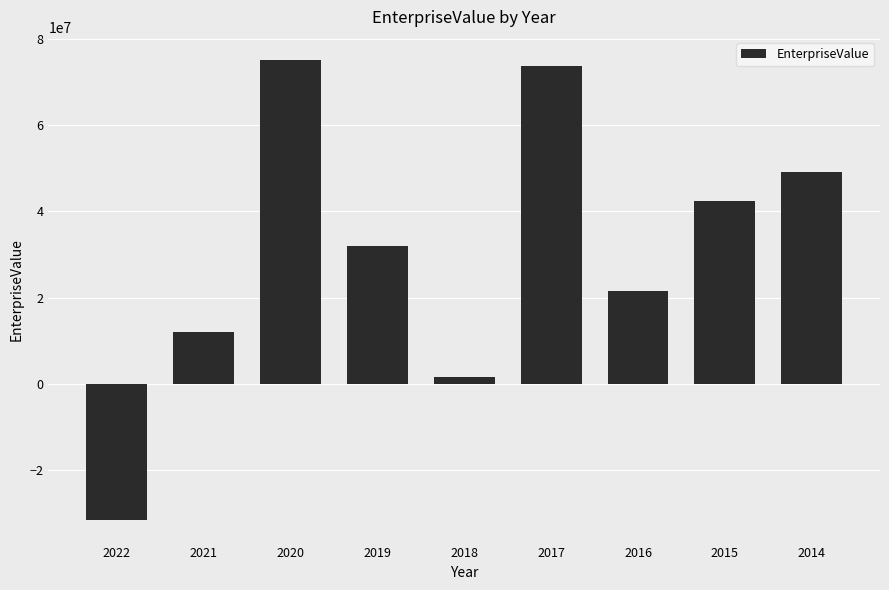

What is the minimum value shown in the chart?

-31517424.8